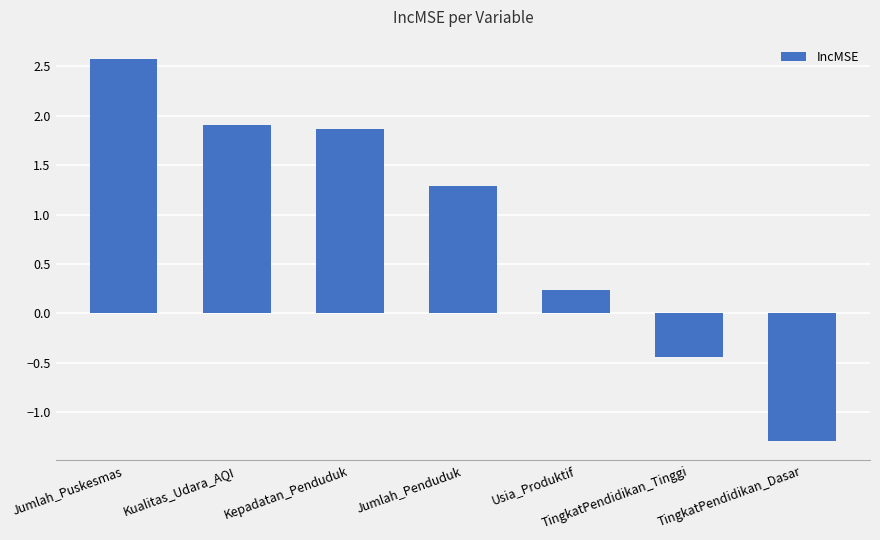

How many distinct data groups are displayed?

1